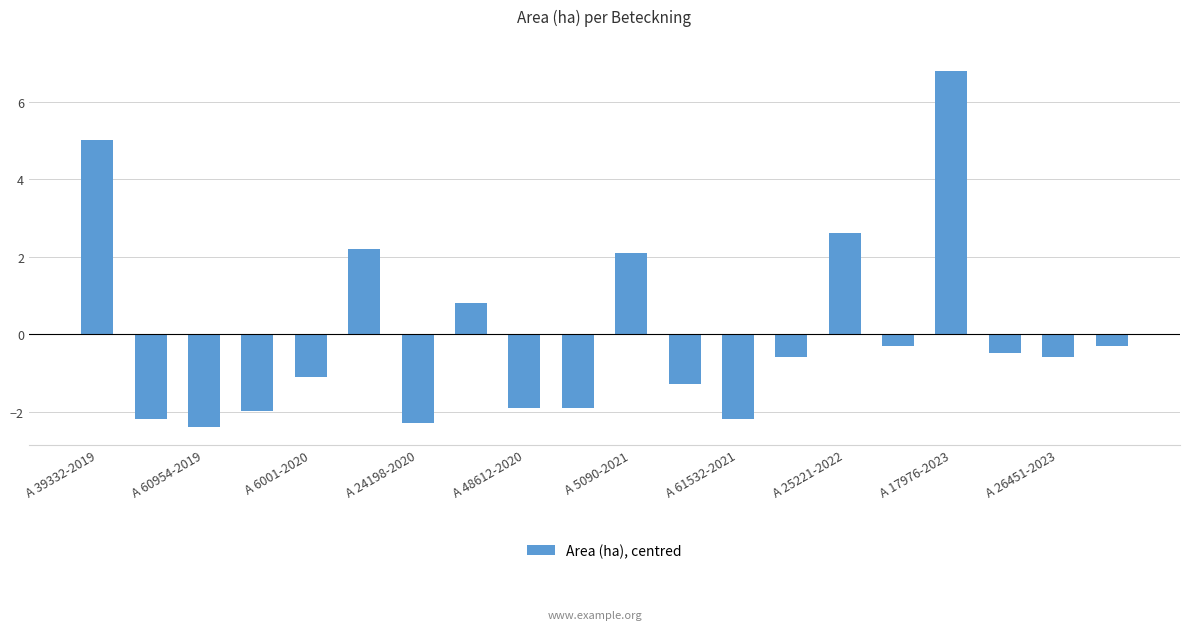

Reading left to right, transcribe all the data shown in this chart.

5.0	-2.2	-2.4	-2.0	-1.1	2.2	-2.3	0.8	-1.9	-1.9	2.1	-1.3	-2.2	-0.6	2.6	-0.3	6.8	-0.5	-0.6	-0.3